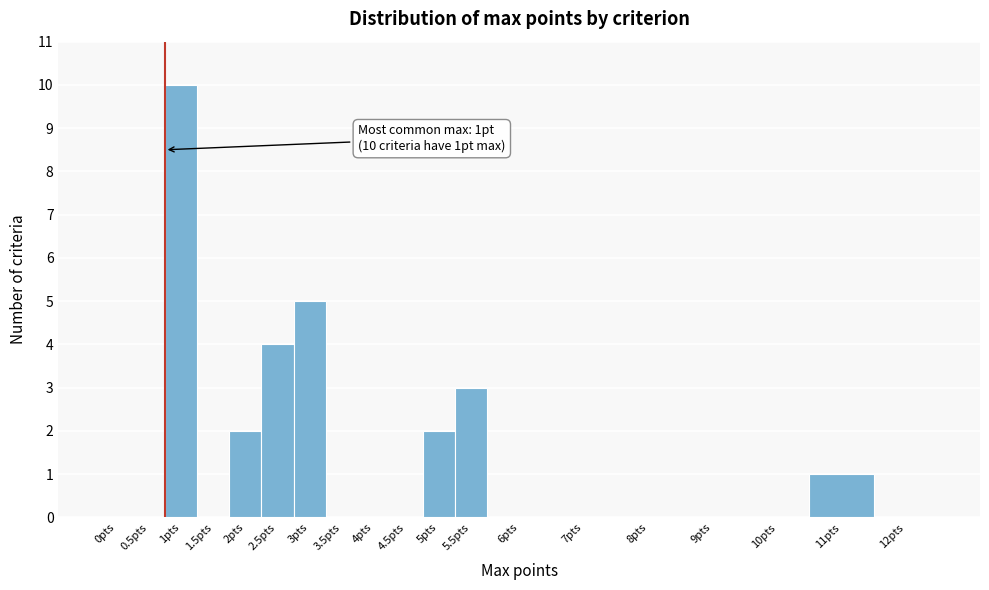

Reading left to right, extract all data points from this chart.

0pts=0	0.5pts=0	1pts=10	1.5pts=0	2pts=2	2.5pts=4	3pts=5	3.5pts=0	4pts=0	4.5pts=0	5pts=2	5.5pts=3	6pts=0	7pts=0	8pts=0	9pts=0	10pts=0	11pts=1	12pts=0